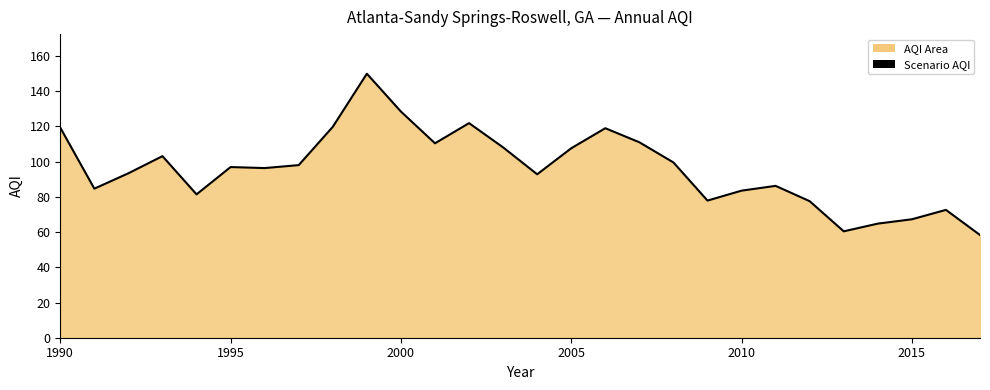

True or false: the data shows 119.3 at 1990.

True